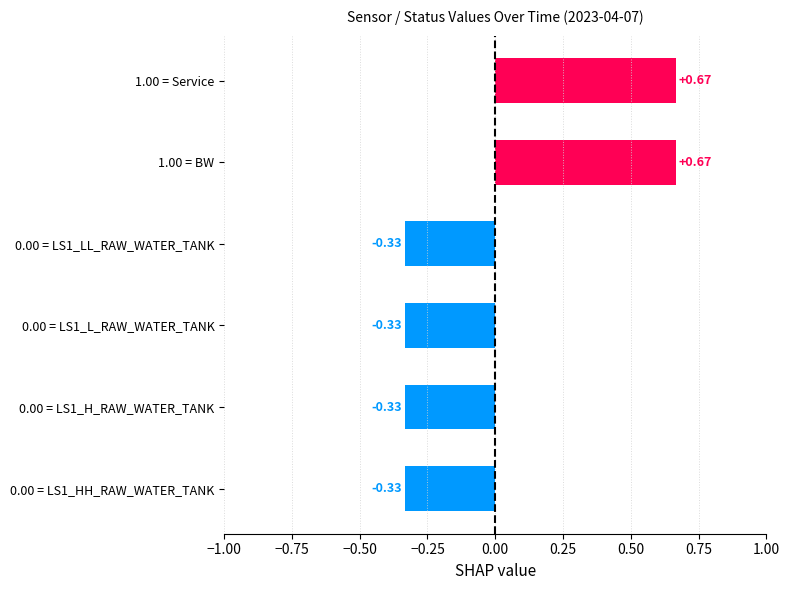

Is the value of _LS1_H_RAW_WATER_TANK at 14:00 greater than the value of _LS1_L_RAW_WATER_TANK at 12:00?

No